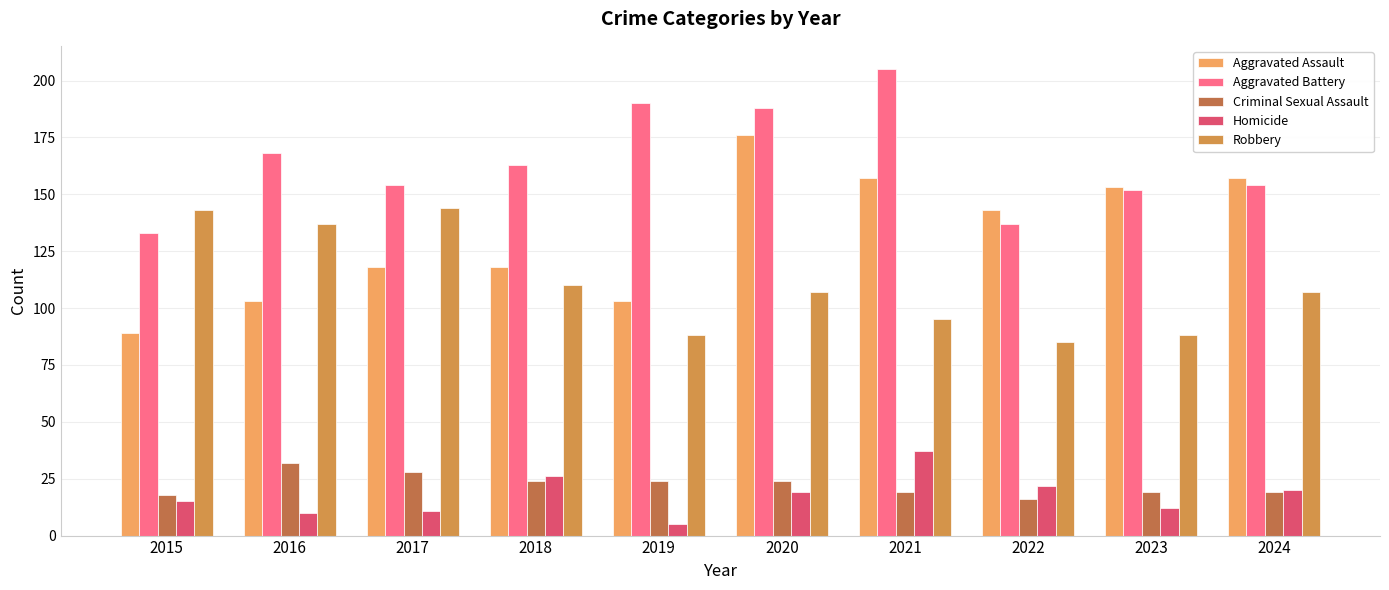

The Criminal Sexual Assault series shows 19 at 2023. True or false?

True